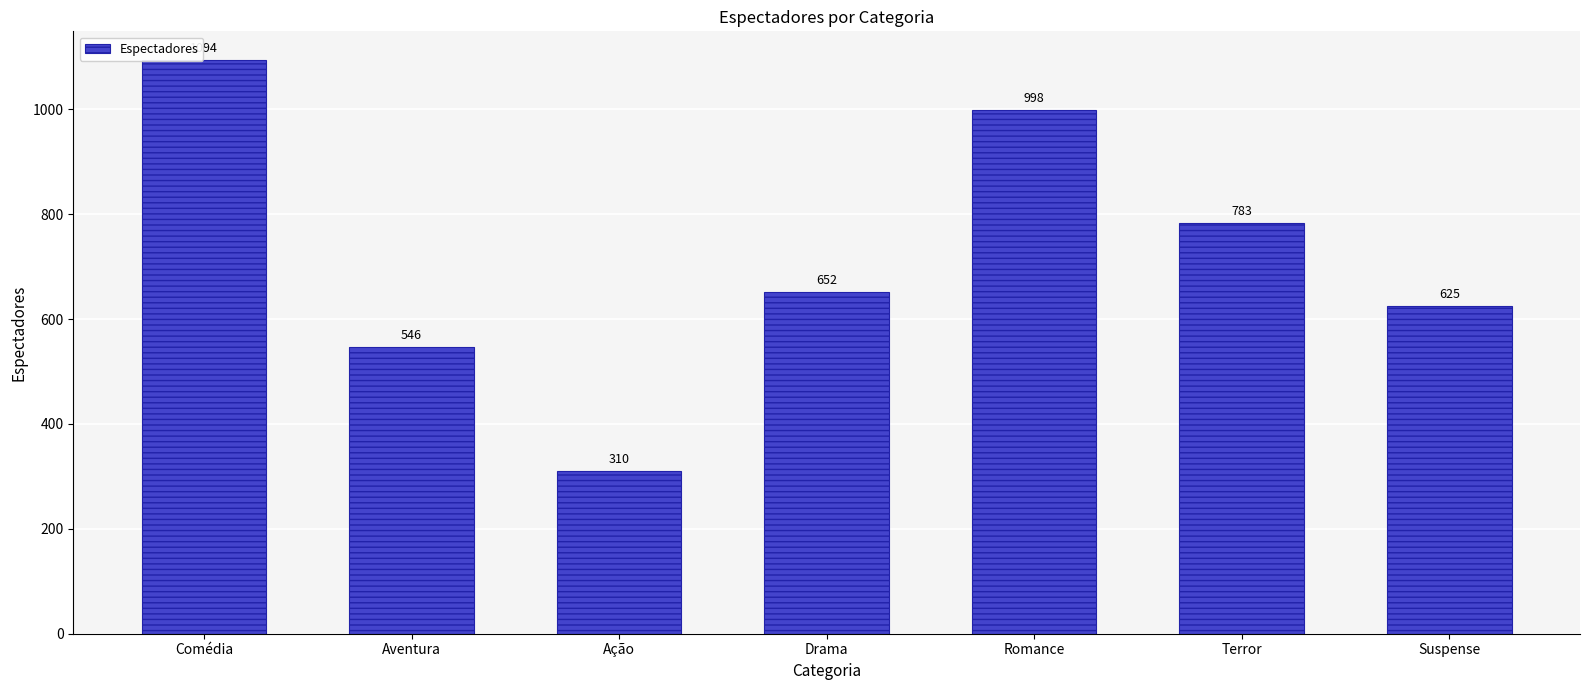

Which label corresponds to the smallest value in the chart?

Ação